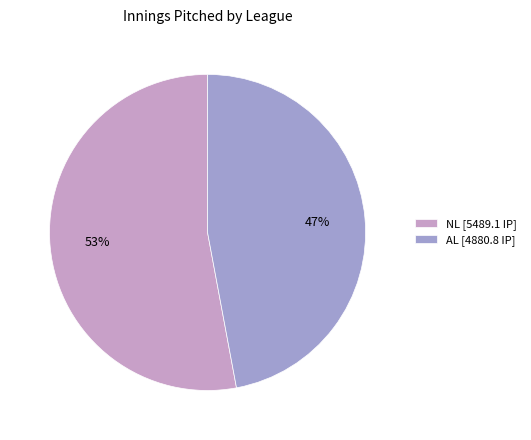

Which has a higher value, AL [4880.8 IP] or NL [5489.1 IP]?

NL [5489.1 IP]